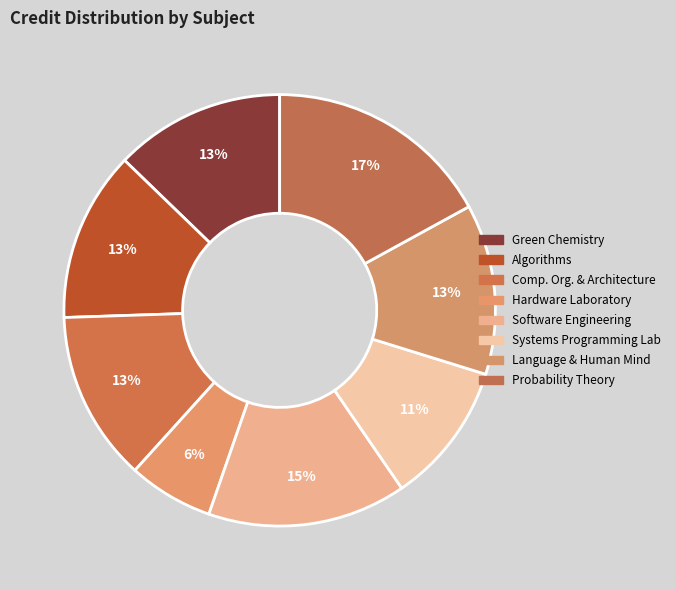

Which slice is the largest?

Probability Theory